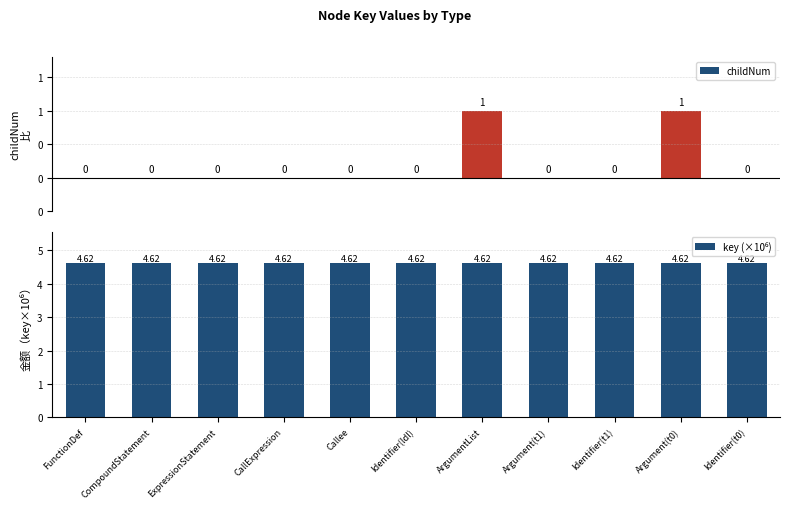

Between Identifier(t1) and Argument(t1), which is larger?

Identifier(t1)